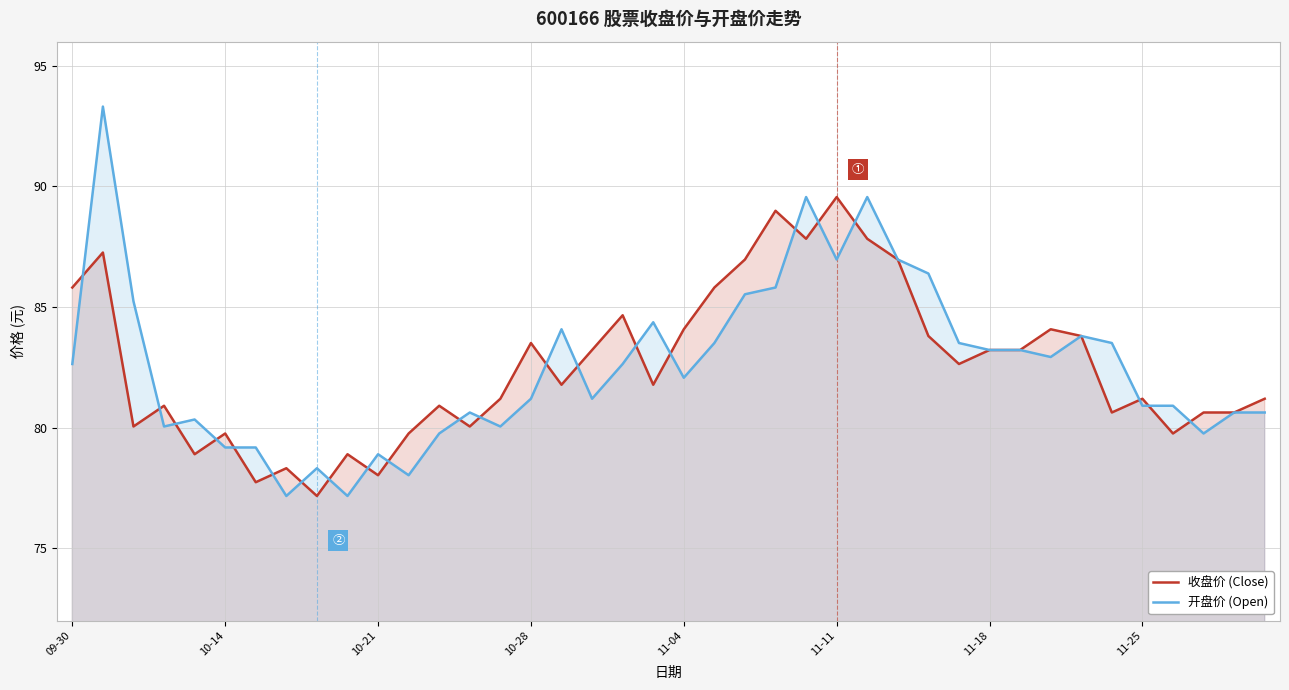

Rank the series by their maximum value, from highest to lowest.

开盘价 (Open), 收盘价 (Close)